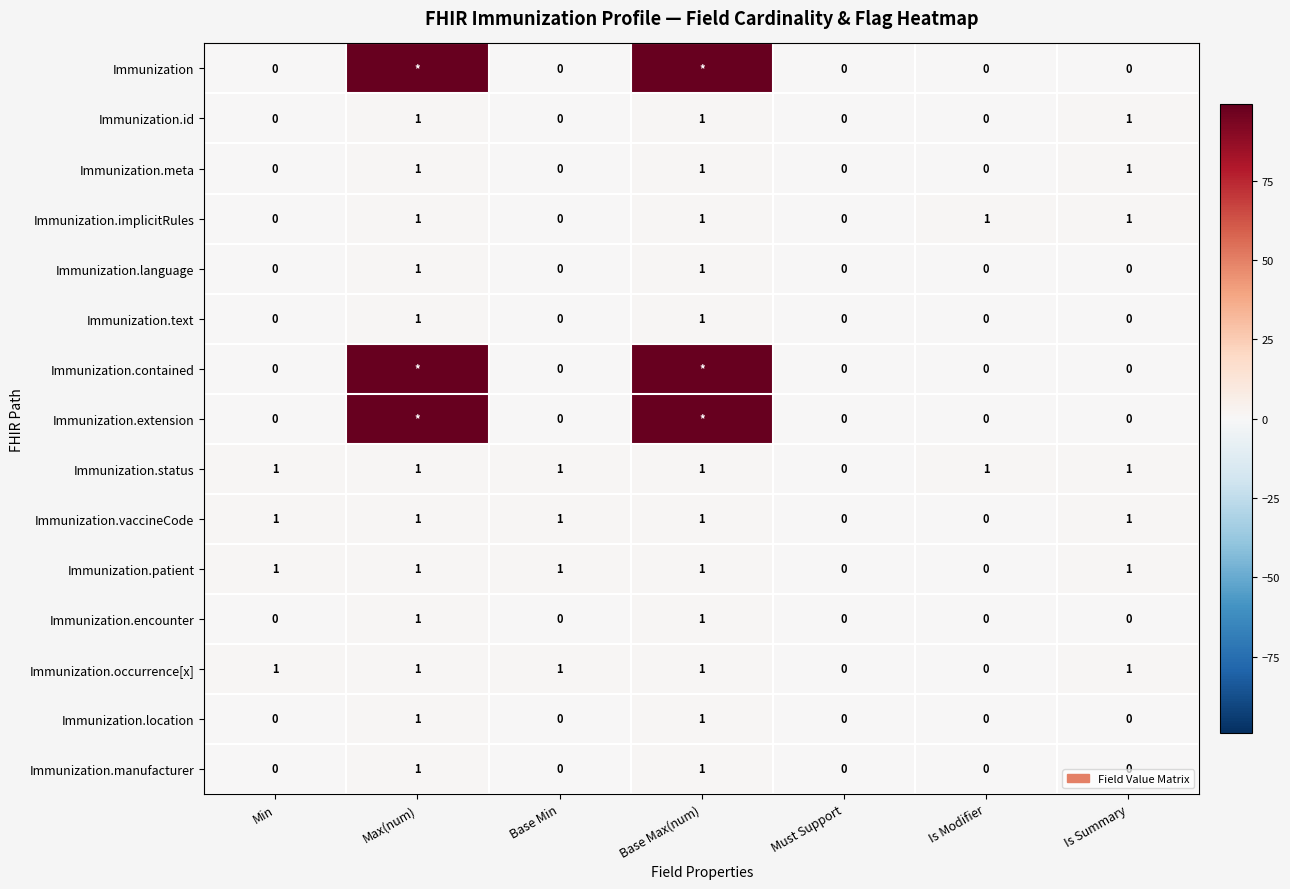

What is the sum of all Immunization.implicitRules values?

4